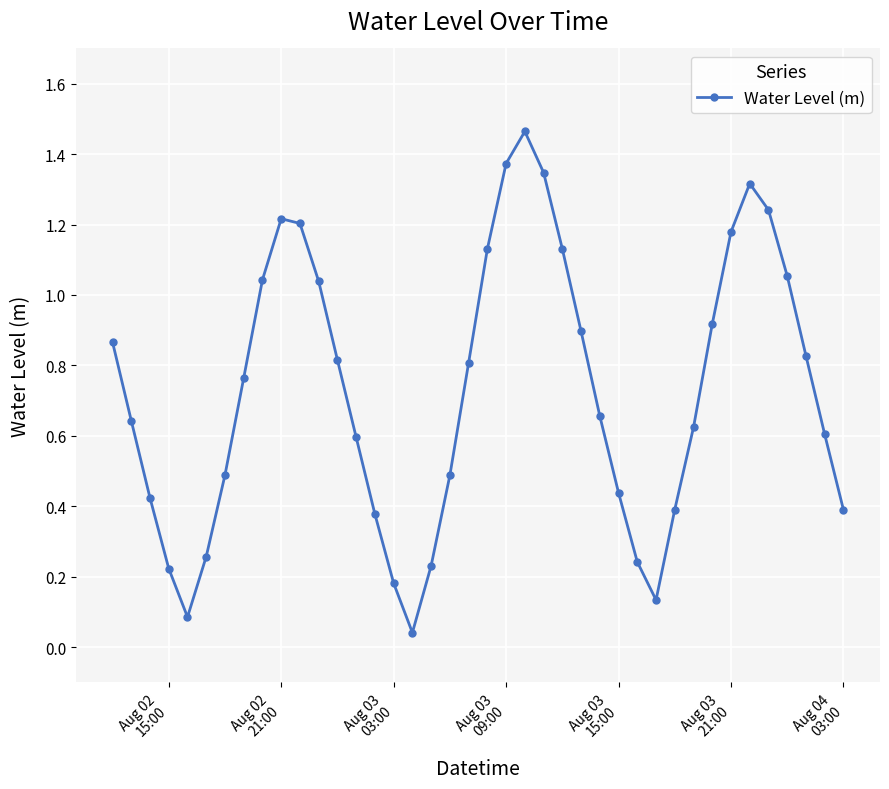

How many points are higher than both their immediate neighbors (excluding endpoints)?

3